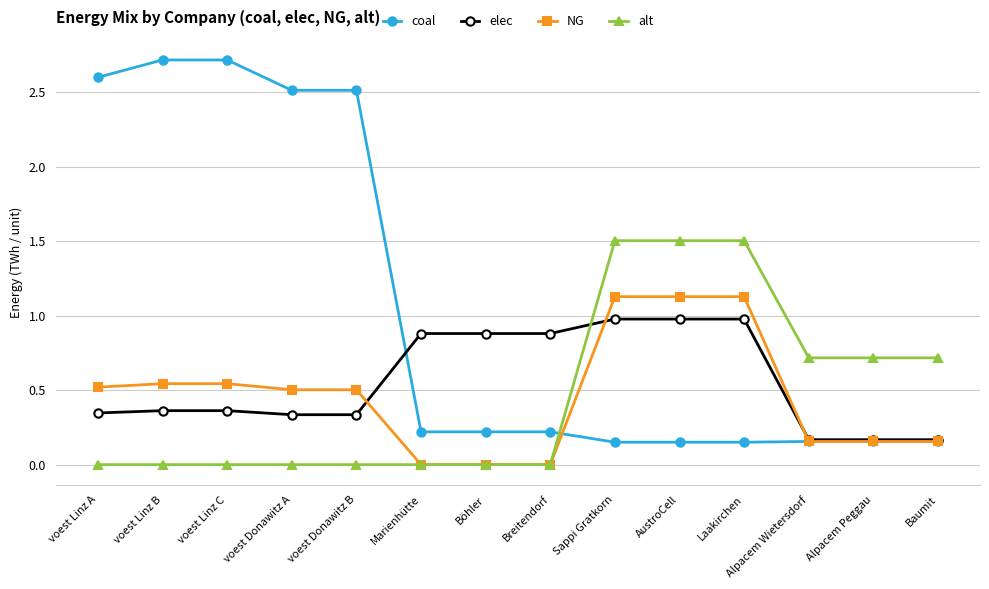

The coal series shows 0.3 at Baumit. True or false?

False